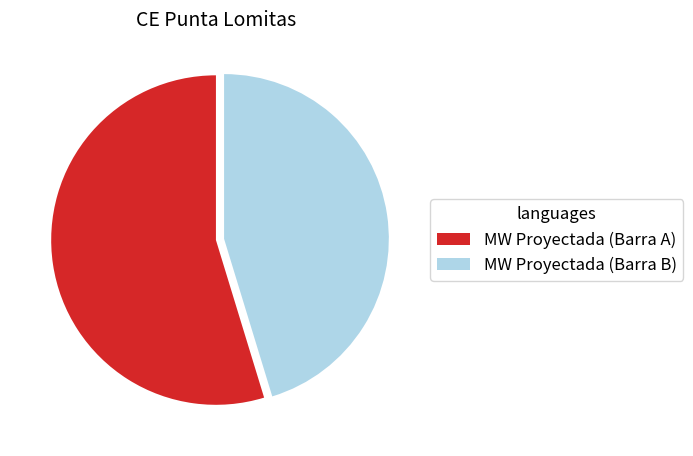

Is it true that MW Proyectada (Barra B) is 45% of the pie?

True